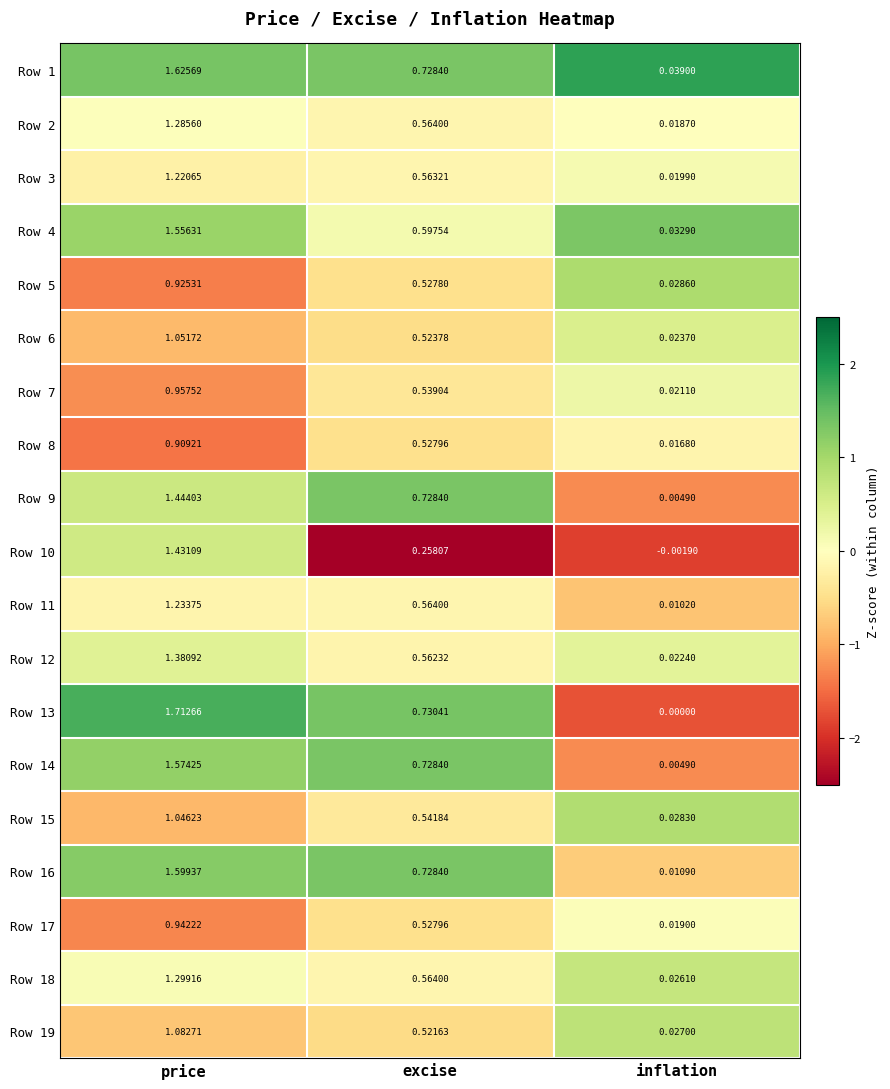

List the labels in order of Row 10 value, largest first.

price, excise, inflation